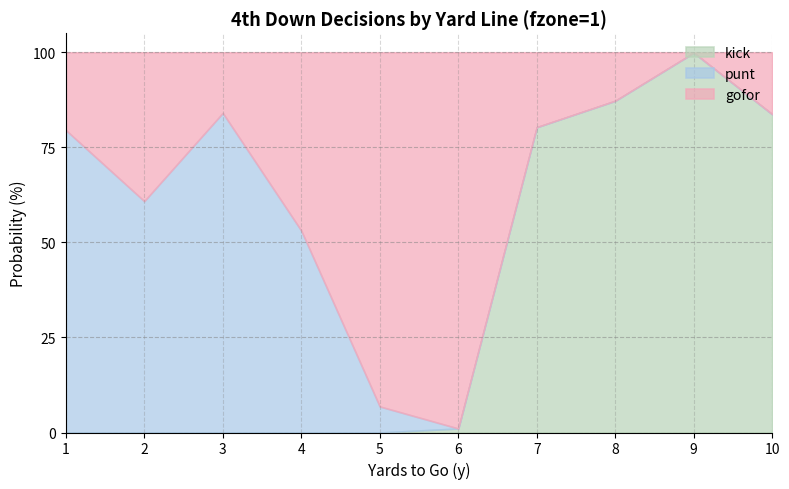

The value of gofor at 1 is 0.2. True or false?

True